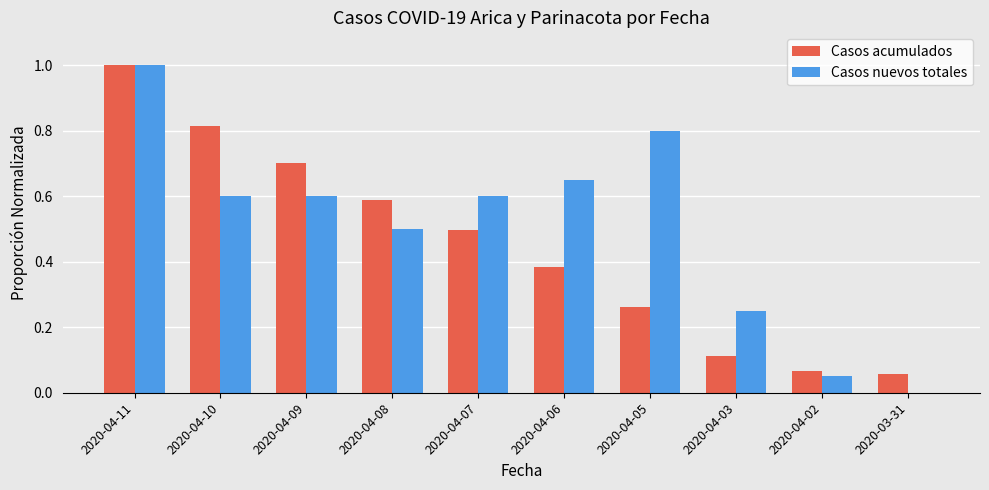

At which category does the chart reach its peak across all series?

2020-04-11